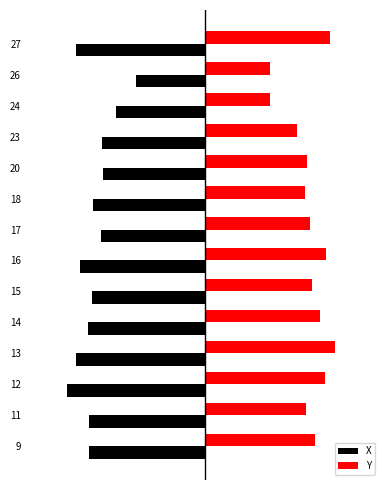

What are all the series names shown in the legend?

X, Y